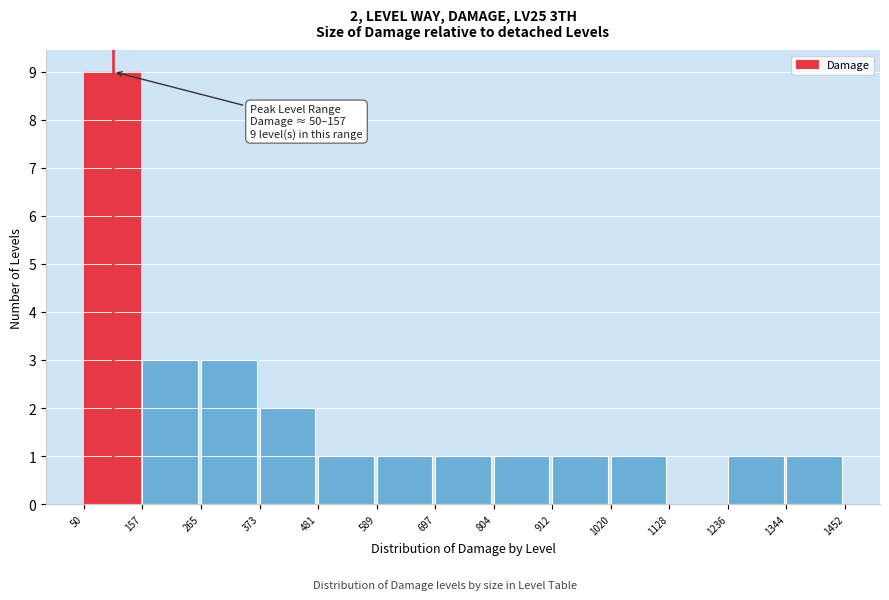

Which range on the x-axis has the tallest bar?

50 to 157